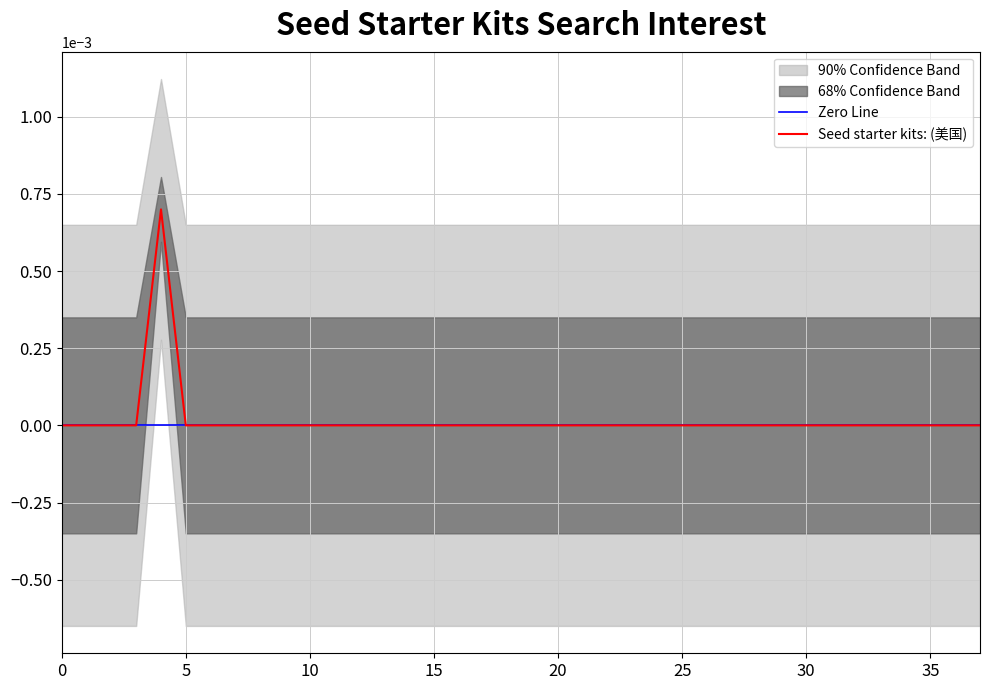

How many data points are above 0?

1